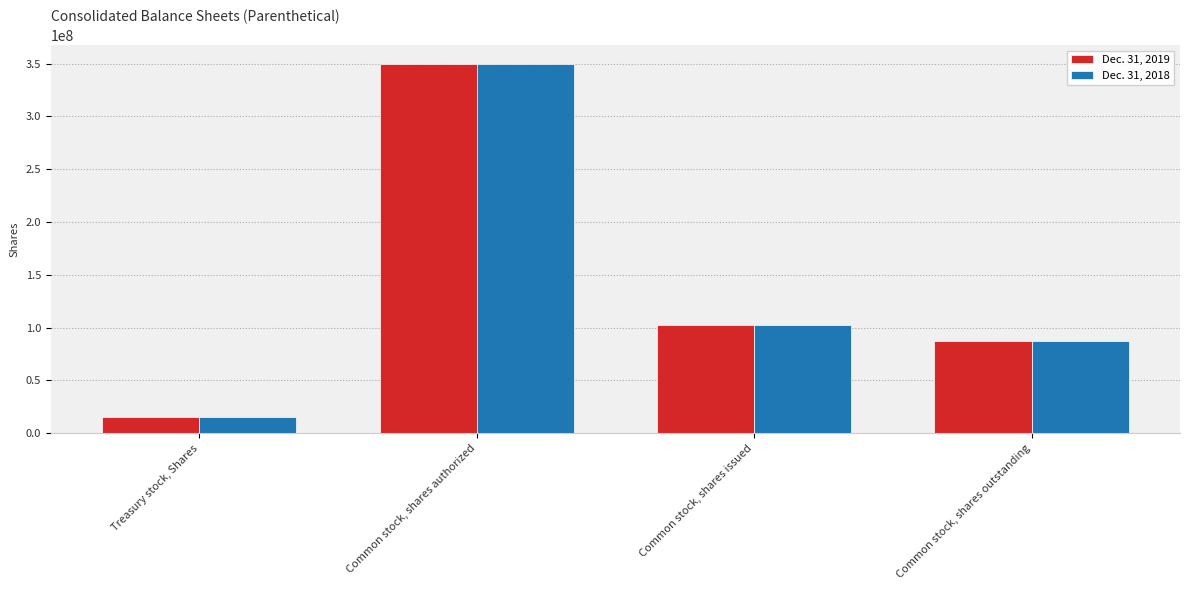

Is it true that Dec. 31, 2019 equals 350000000 at Common stock, shares authorized?

True